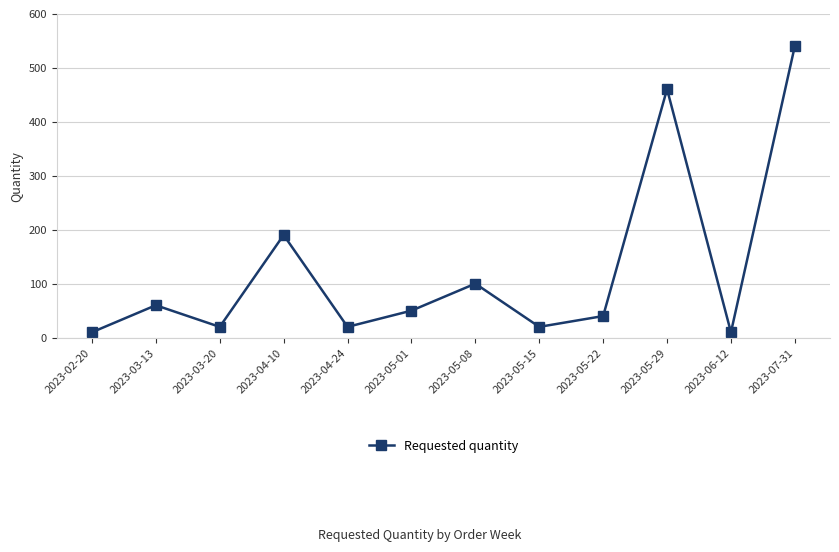

How many points are higher than both their immediate neighbors (excluding endpoints)?

4